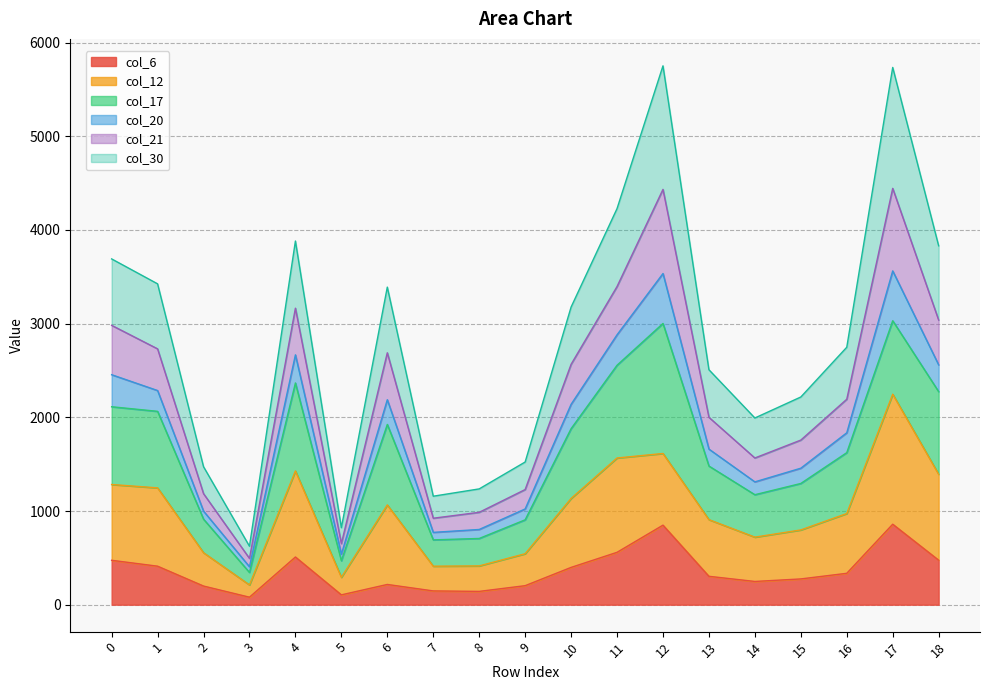

What is the value of the col_21 point at the 2nd from the left?

2731